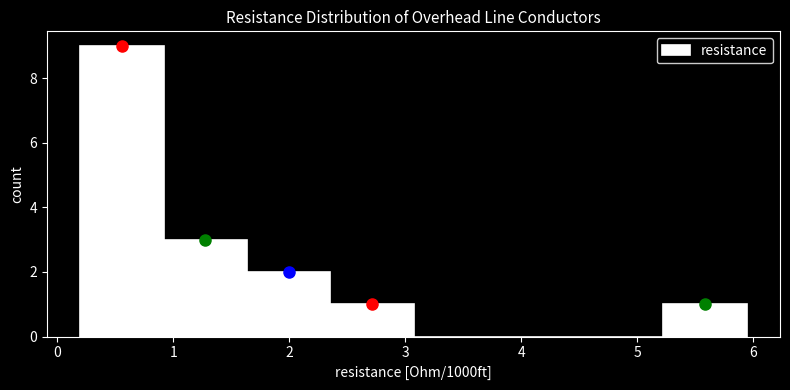

Which range on the x-axis has the tallest bar?

0.2 to 0.9